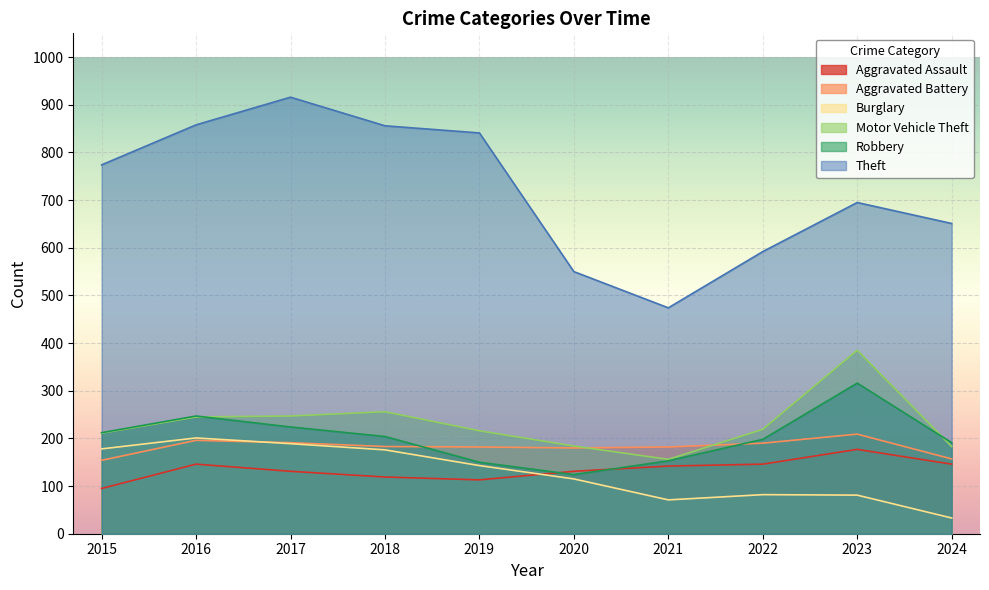

Reading left to right, extract all data points from this chart.

Aggravated Assault: 95	146	131	119	113	131	142	146	177	146
Aggravated Battery: 154	196	191	183	182	180	182	190	209	157
Burglary: 178	201	189	176	143	115	71	82	81	33
Motor Vehicle Theft: 211	245	247	256	216	184	156	219	385	183
Robbery: 212	247	224	204	150	124	153	198	316	191
Theft: 774	858	916	856	841	550	474	592	695	651